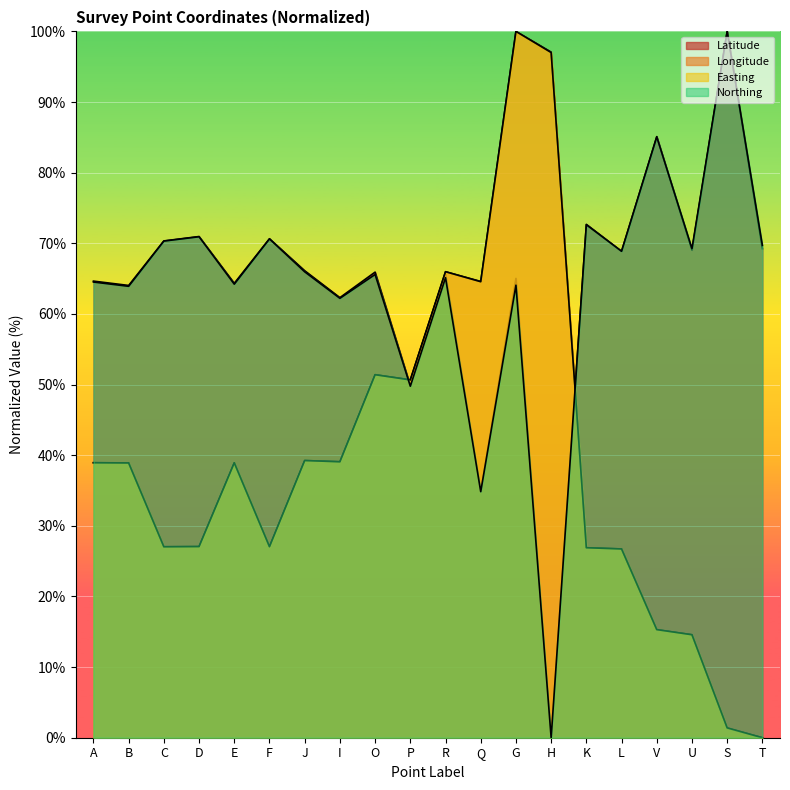

Is the value of Longitude at I greater than the value of Northing at E?

No